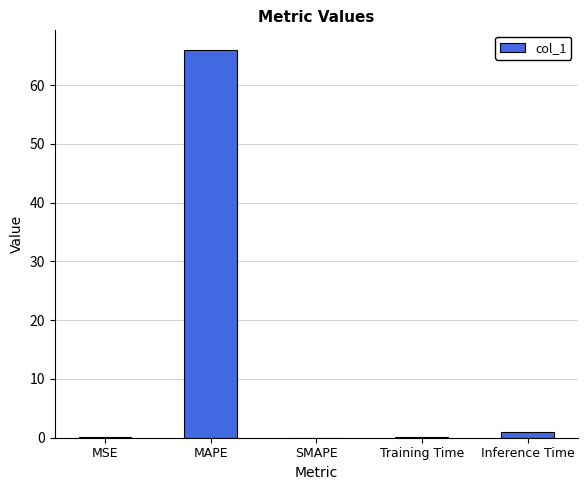

The chart shows a value of 106.2 at MAPE. True or false?

False